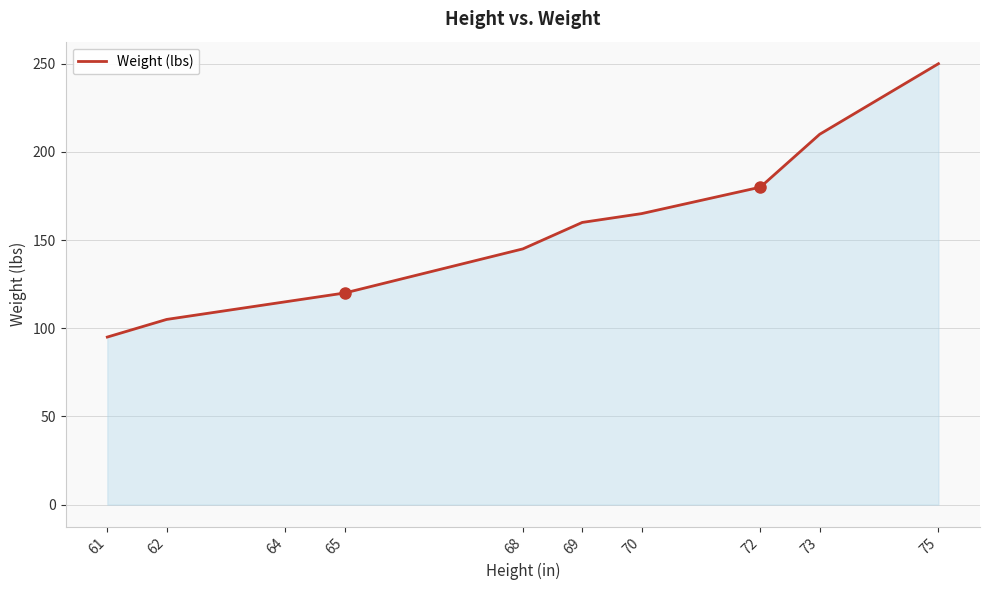

Is it true that the value at 75 is 250?

True